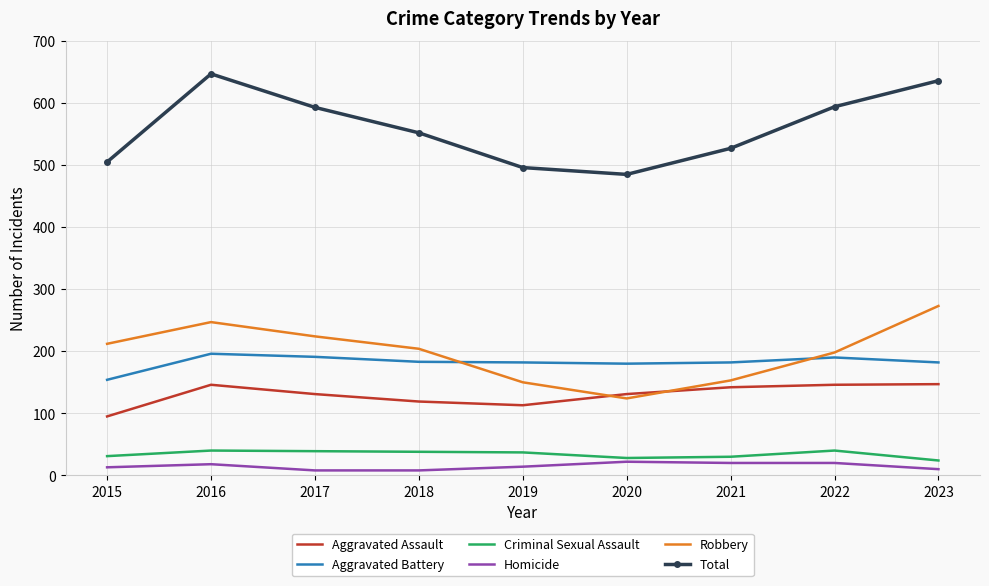

Is it true that Robbery equals 212 at 2015?

True